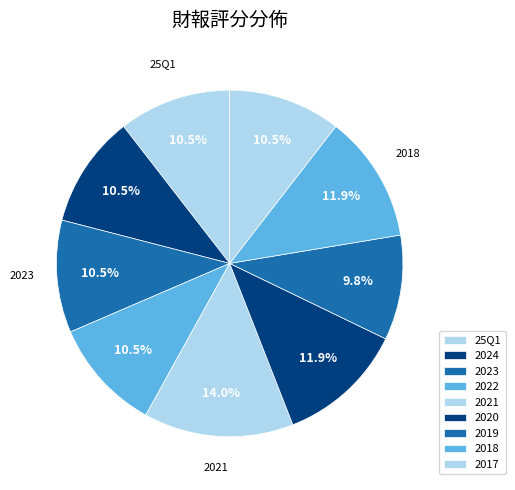

How many segments does this pie chart have?

9